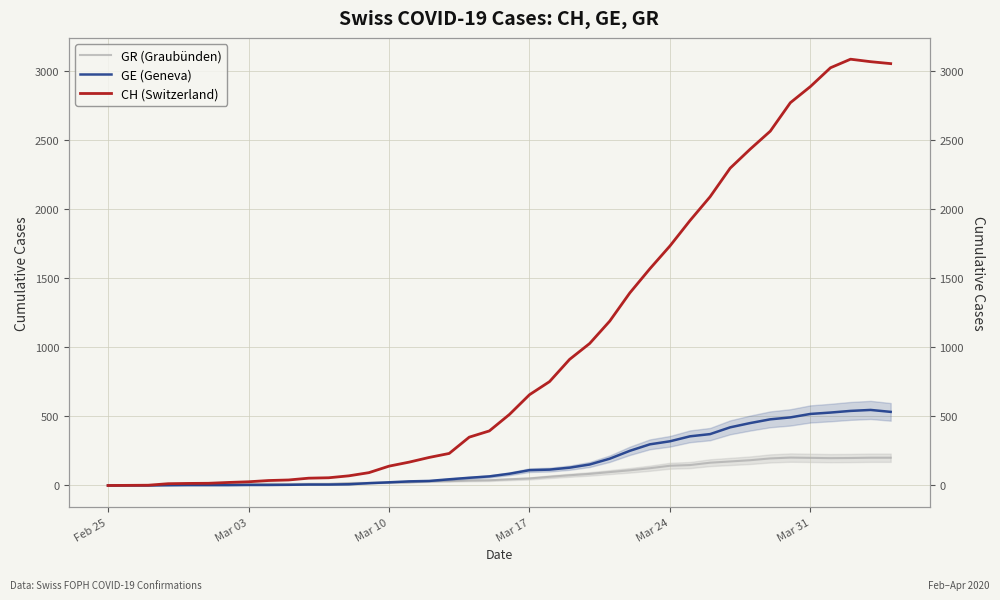

Reading left to right, what are all the values shown in this chart?

GR (Graubünden): 0	0	0	6	6	7	10	12	13	11	12	12	18	19	22	23	30	32	36	38	45	51	63	74	84	97	110	125	143	148	165	174	183	196	202	200	198	199	201	201
GE (Geneva): 0	1	1	2	3	3	3	4	4	5	7	7	9	17	23	30	33	45	56	66	85	111	115	129	152	194	251	298	320	356	372	421	452	479	493	518	528	540	547	533
CH (Switzerland): 0	1	2	13	15	16	22	27	36	40	53	56	70	93	140	169	203	232	350	395	514	657	752	913	1028	1190	1394	1569	1734	1918	2090	2297	2435	2565	2771	2888	3024	3086	3068	3054